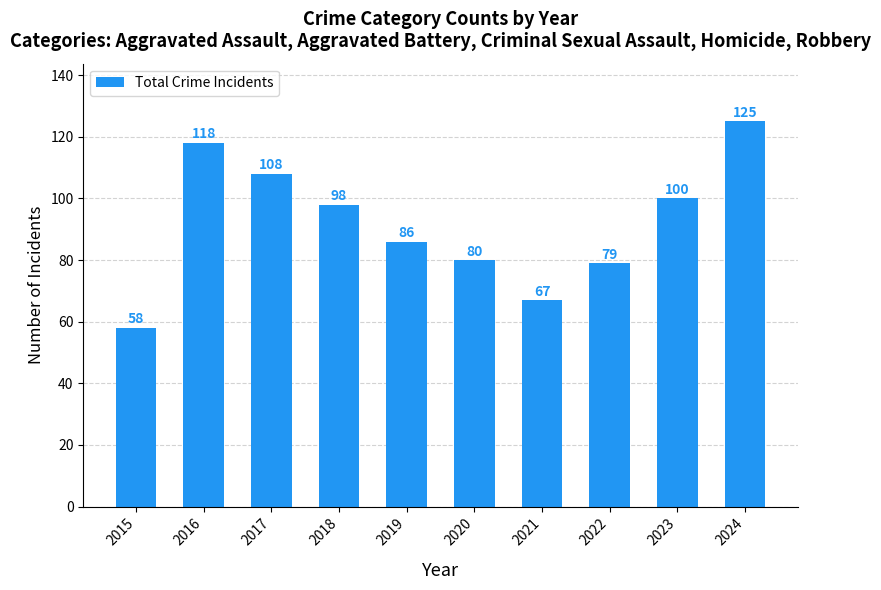

List the labels in order of value, smallest first.

2015, 2021, 2022, 2020, 2019, 2018, 2023, 2017, 2016, 2024